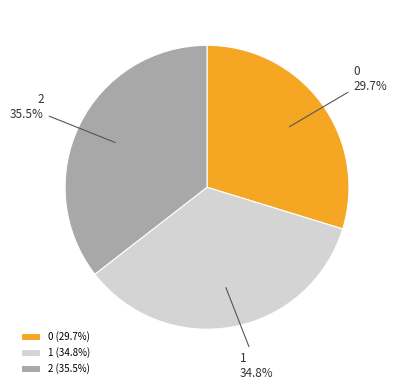

Count the number of slices in the pie.

3